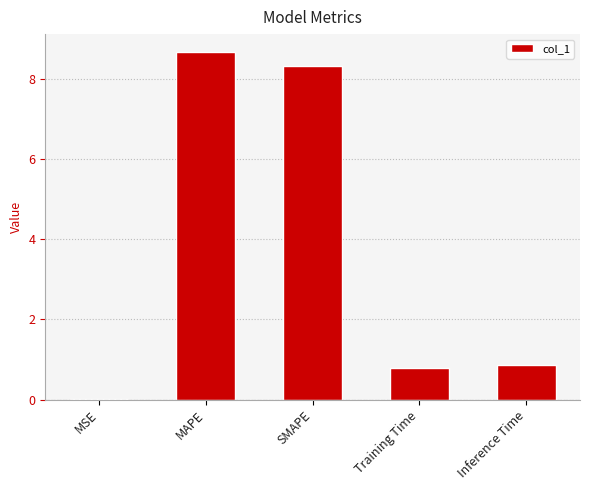

The value at SMAPE is 8.3. True or false?

True